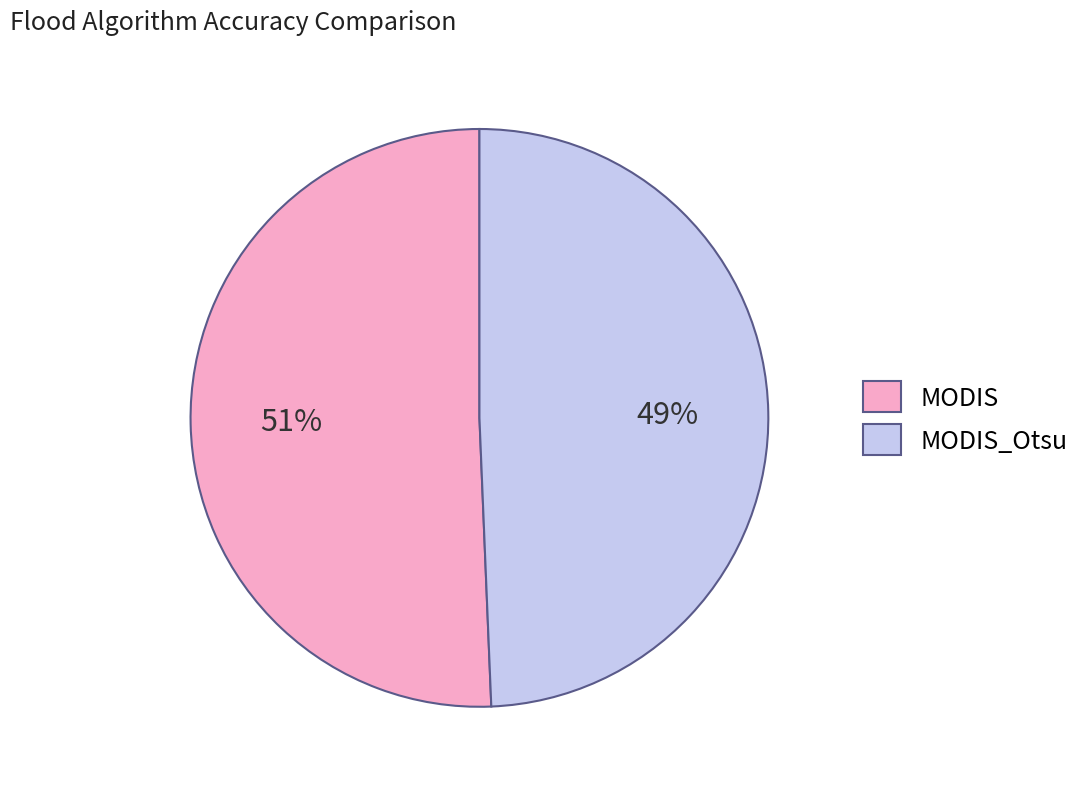

Is the sum of MODIS_Otsu and MODIS greater than half?

Yes